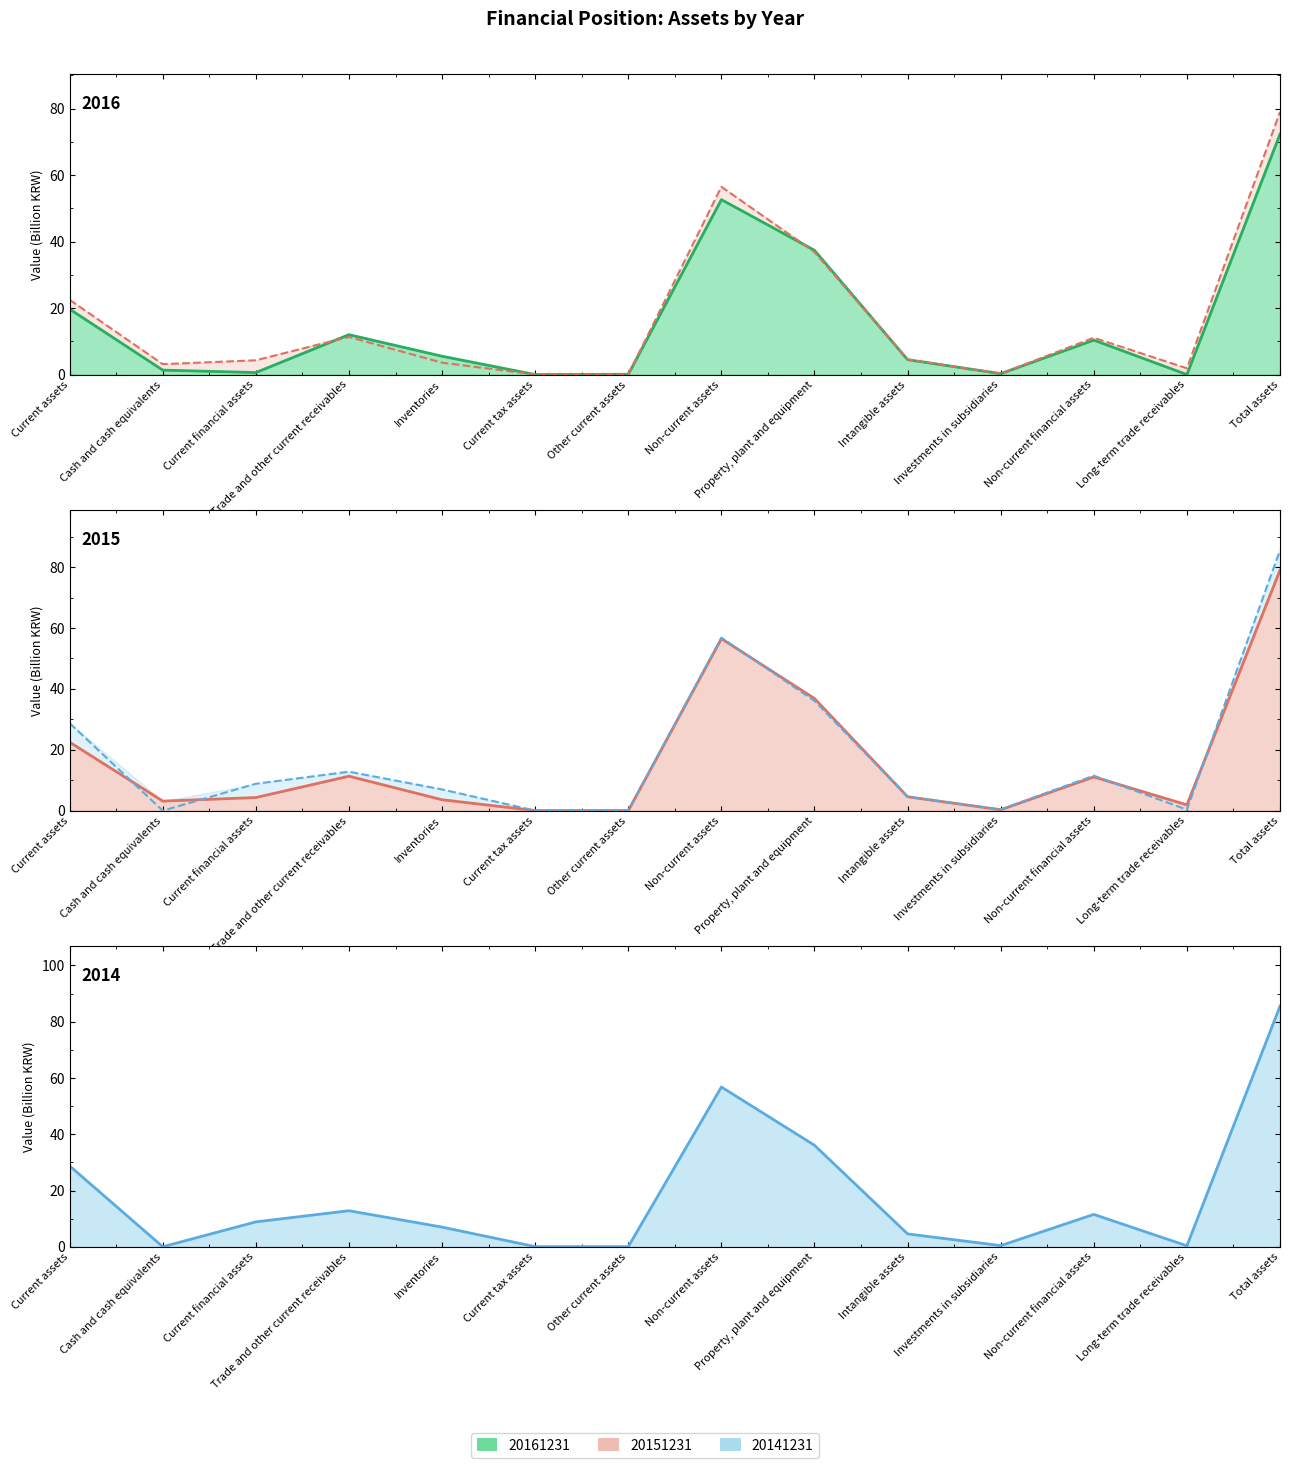

Which label corresponds to the largest value in the chart?

Total assets